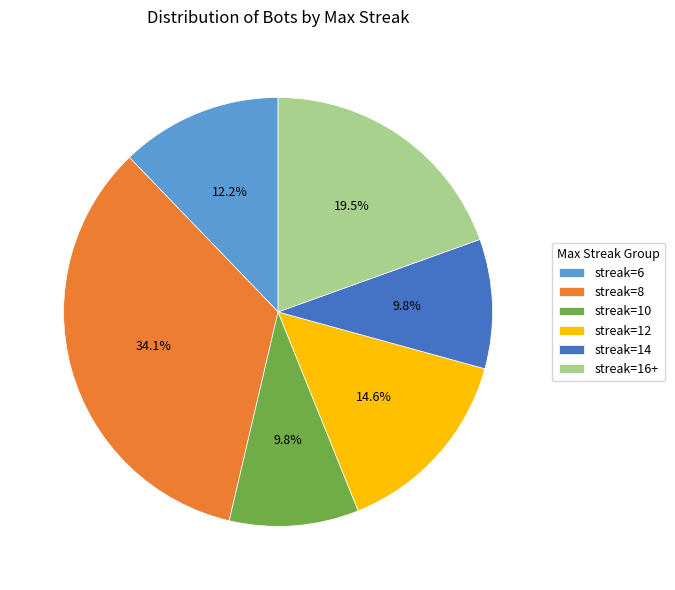

Does streak=12 represent more than half of the total?

No